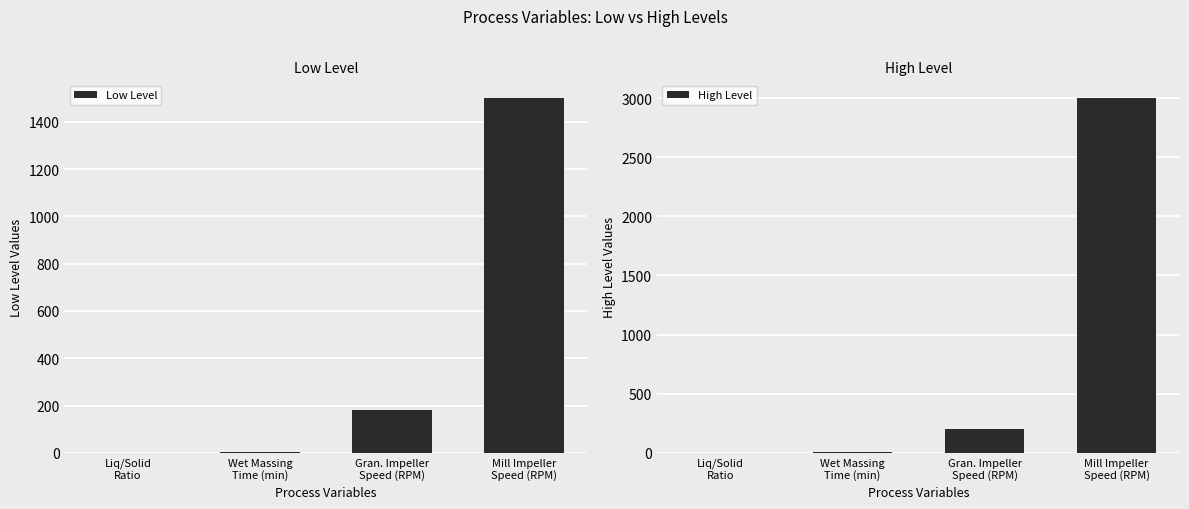

Between Gran. Impeller
Speed (RPM) and Mill Impeller
Speed (RPM), which series saw the biggest shift?

High Level